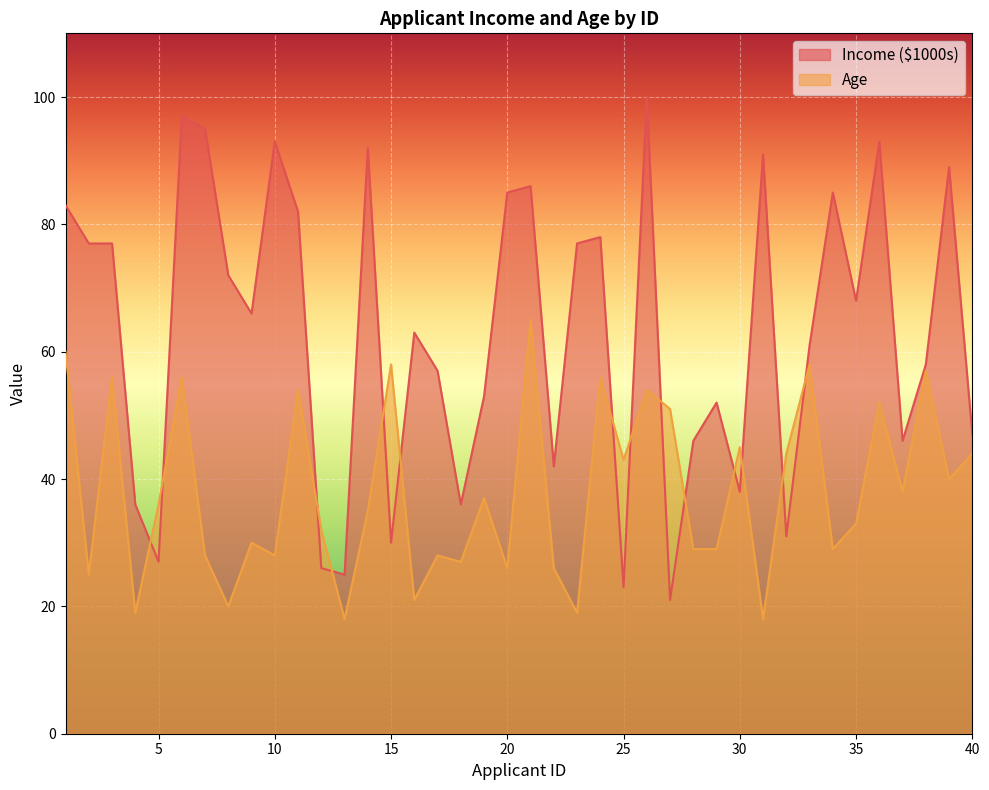

What is the difference between the maximum and minimum values in the Age series?

47